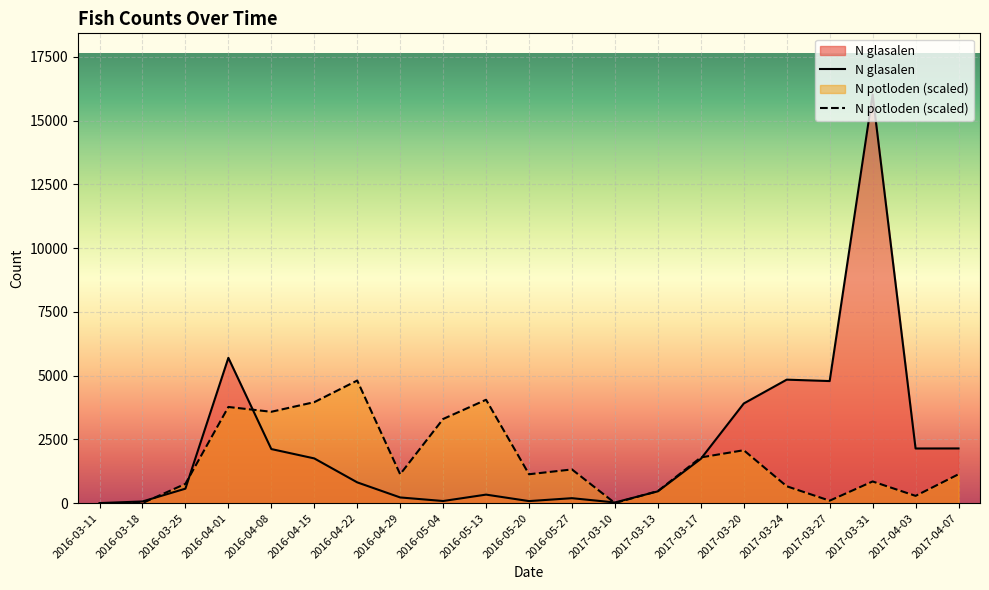

At which category is the sum across all series the highest?

2017-03-31